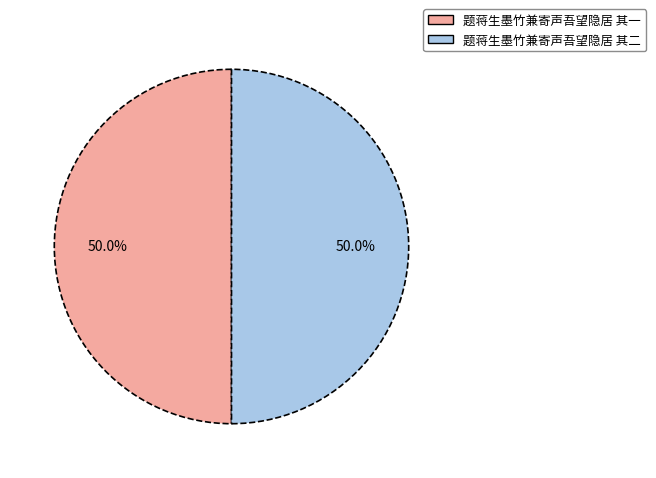

How much of the chart is everything except 题蒋生墨竹兼寄声吾望隐居 其二?

50.0%